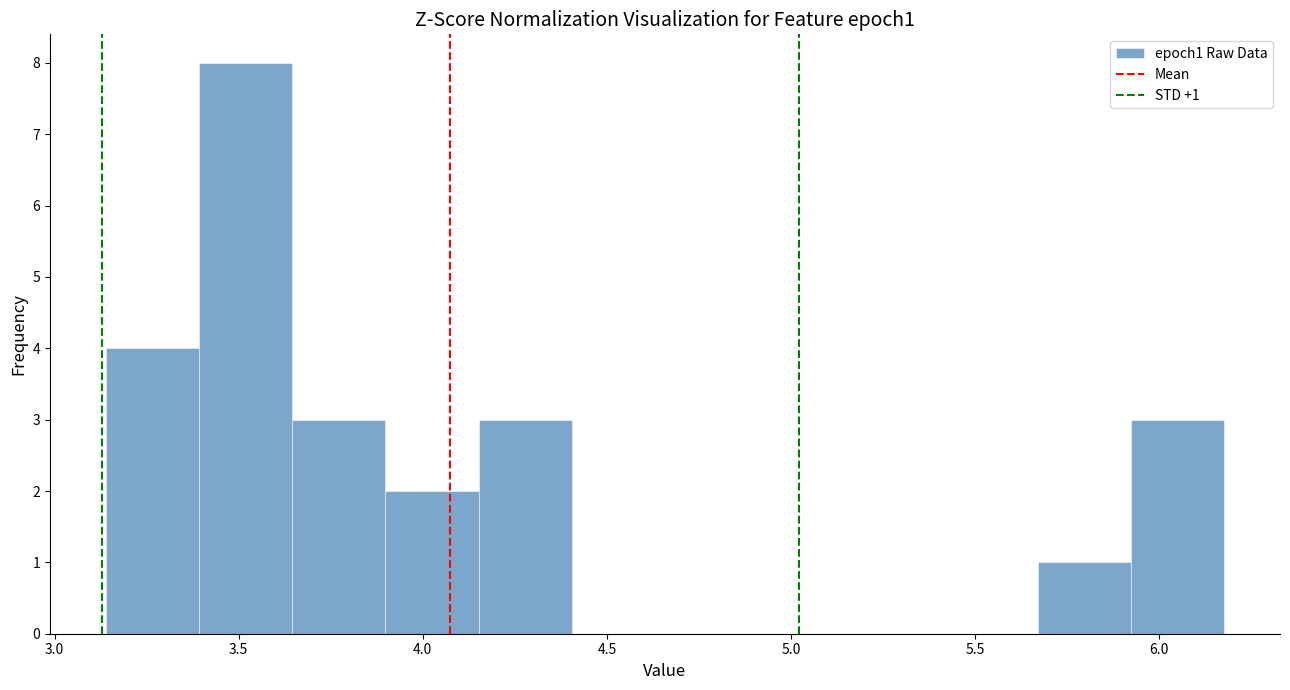

Over which range of the x-axis is the bar tallest?

3.40 to 3.65